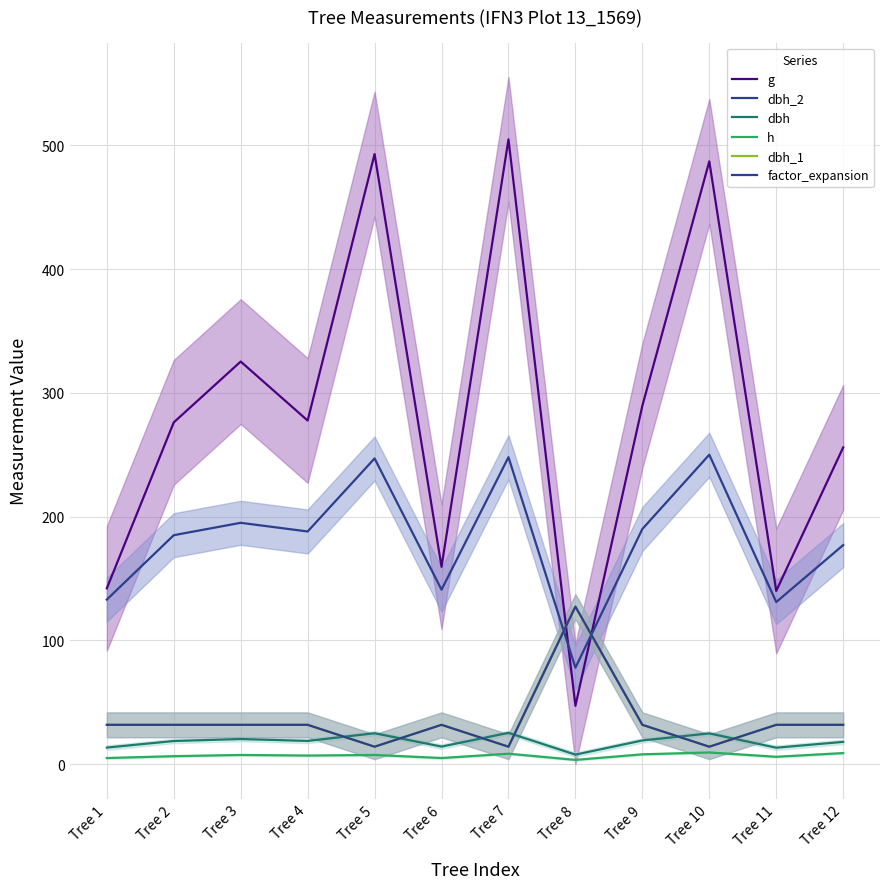

Is it true that dbh equals 10.3 at Tree 7?

False